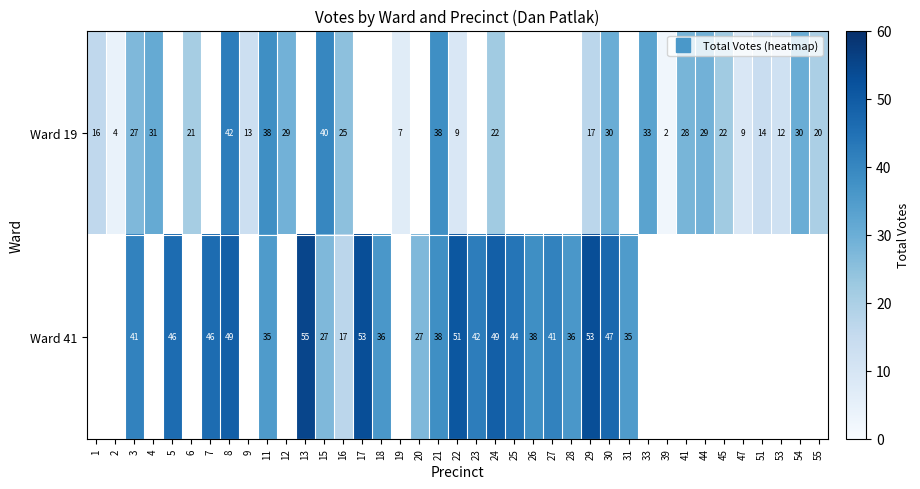

How many distinct data groups are displayed?

2